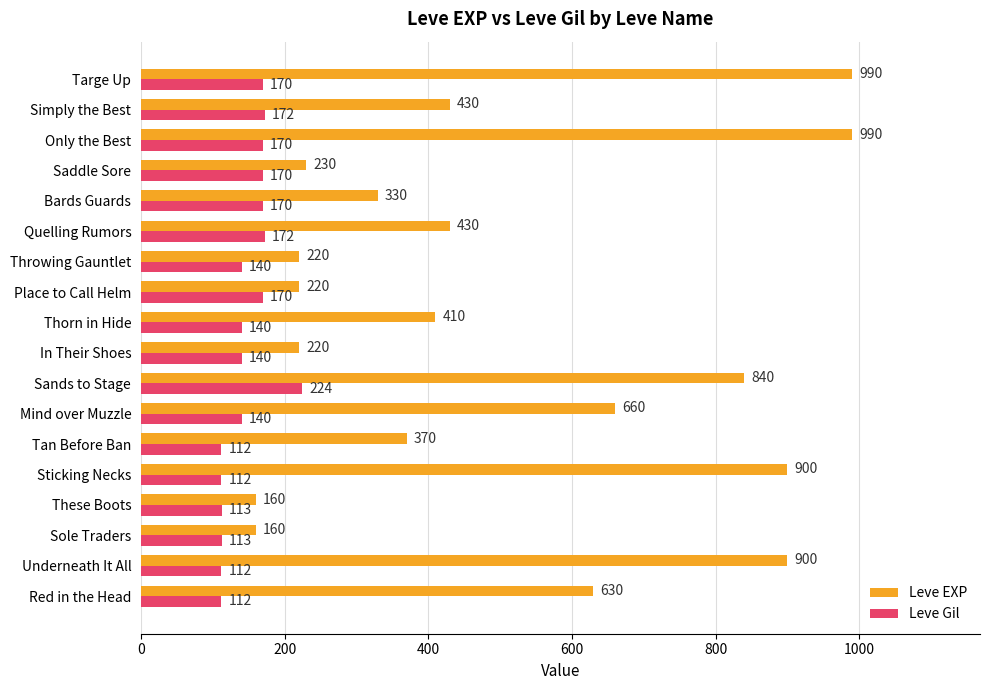

True or false: Leve Gil has a value of 92 at Saddle Sore.

False